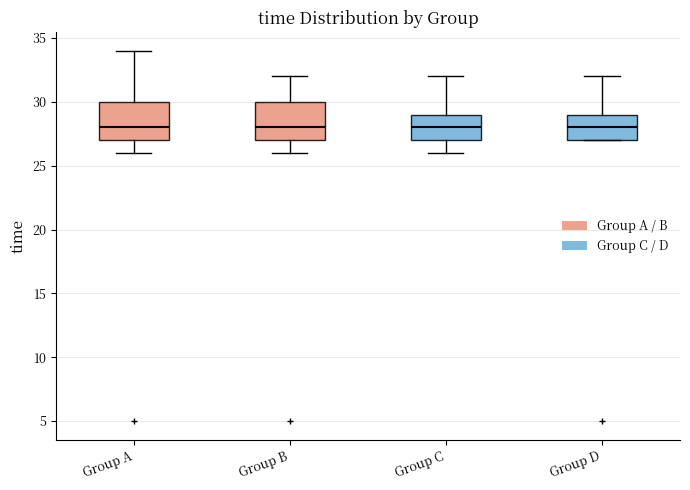

Where is the upper edge of the box for Group D on the y-axis? The values are not printed on the chart, so give them approximately, as read against the axis.

29